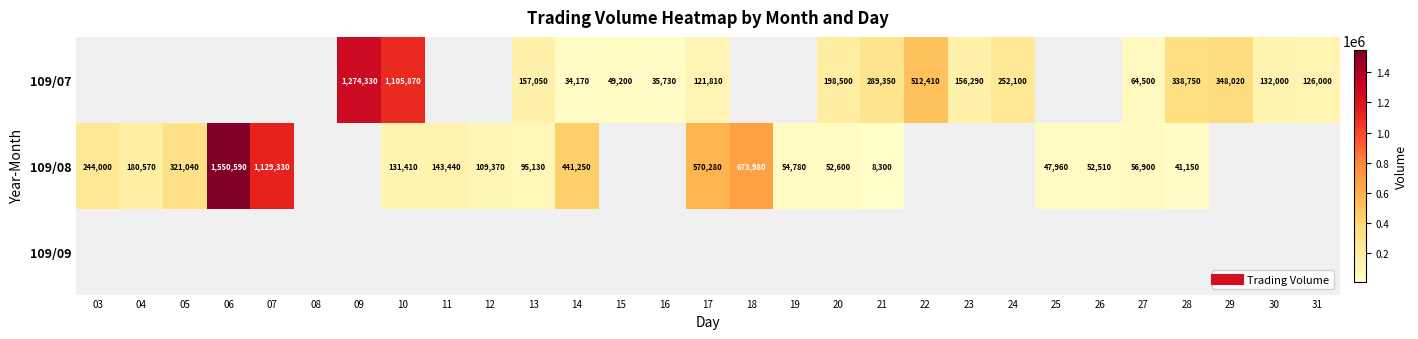

Rank the series by their average value, from lowest to highest.

109/07, 109/08, 109/09